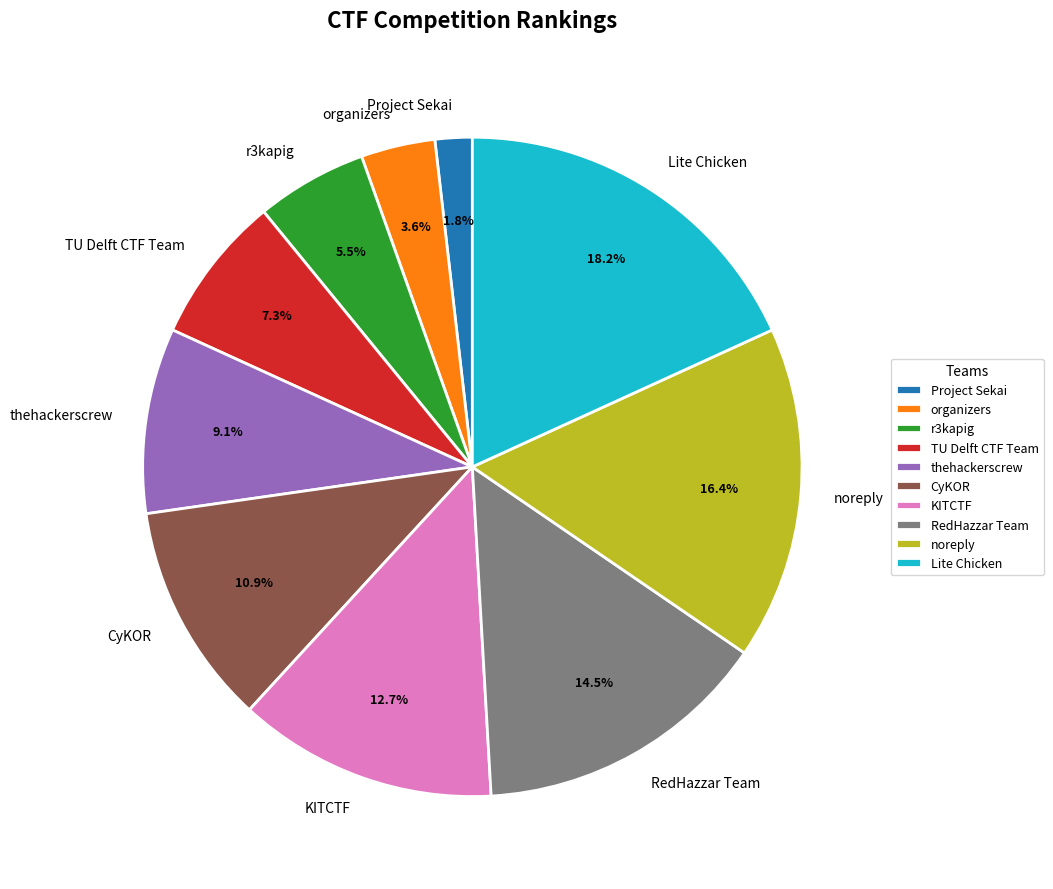

Is r3kapig the majority of the pie?

No